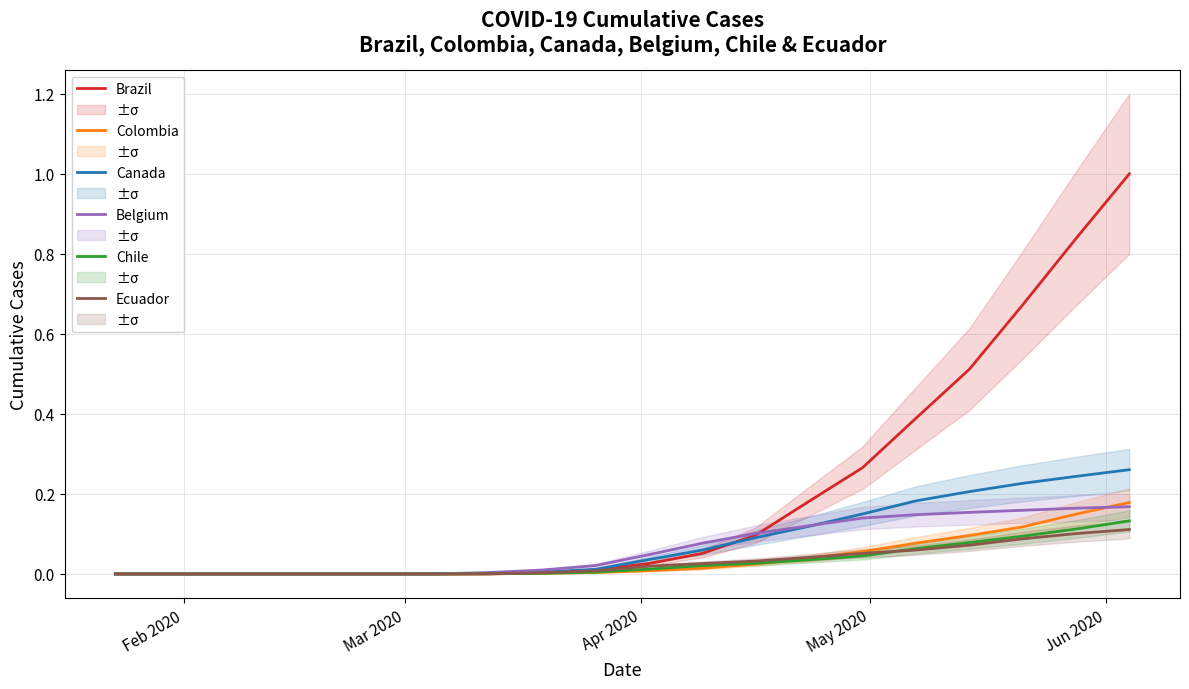

What is the highest value of the Brazil series?

1.0